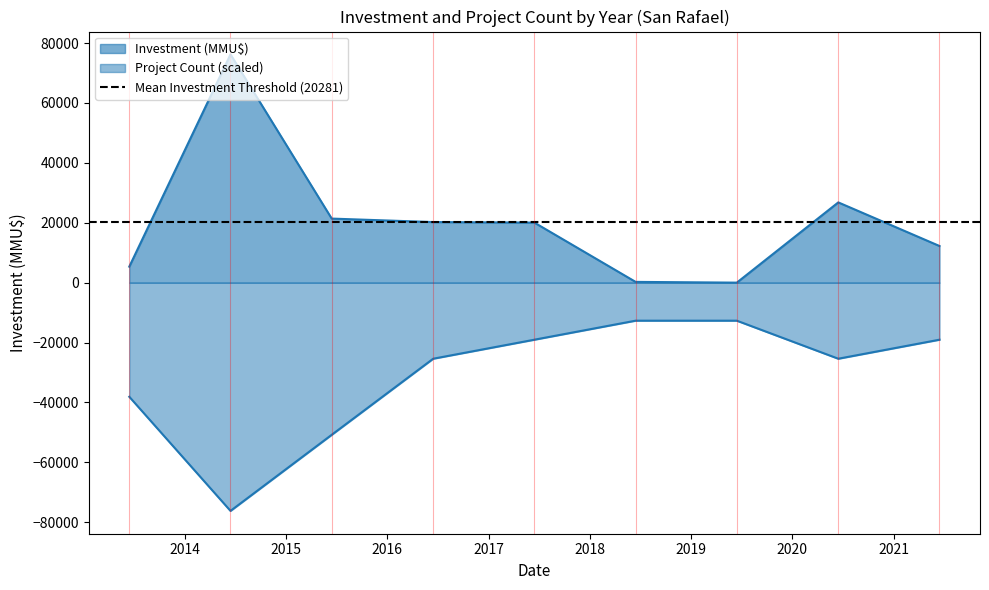

True or false: Count and Investment_MMU cross at least once.

False